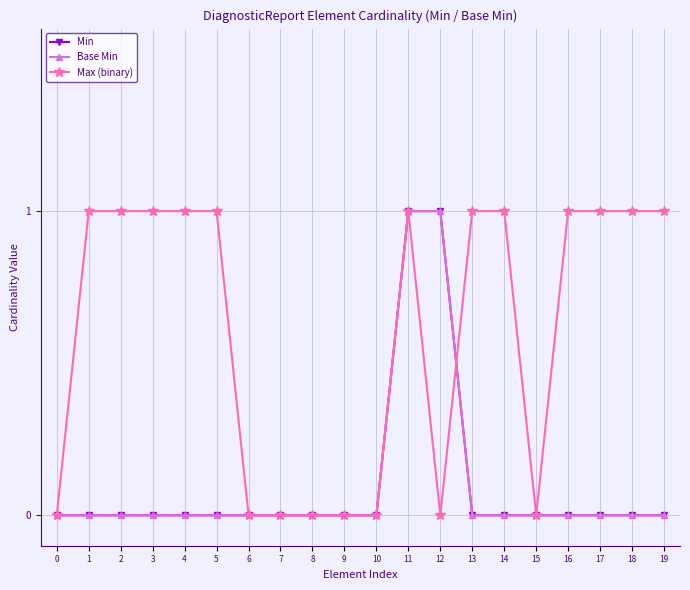

At which category is the sum across all series the highest?

11